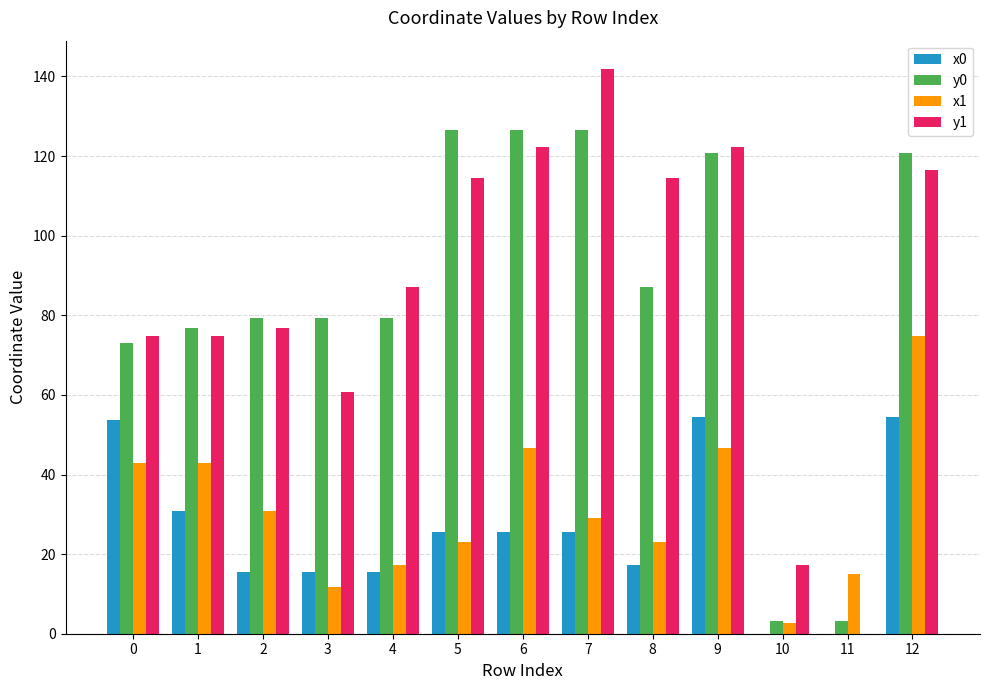

True or false: x0 has a value of 0.0 at 11.

True